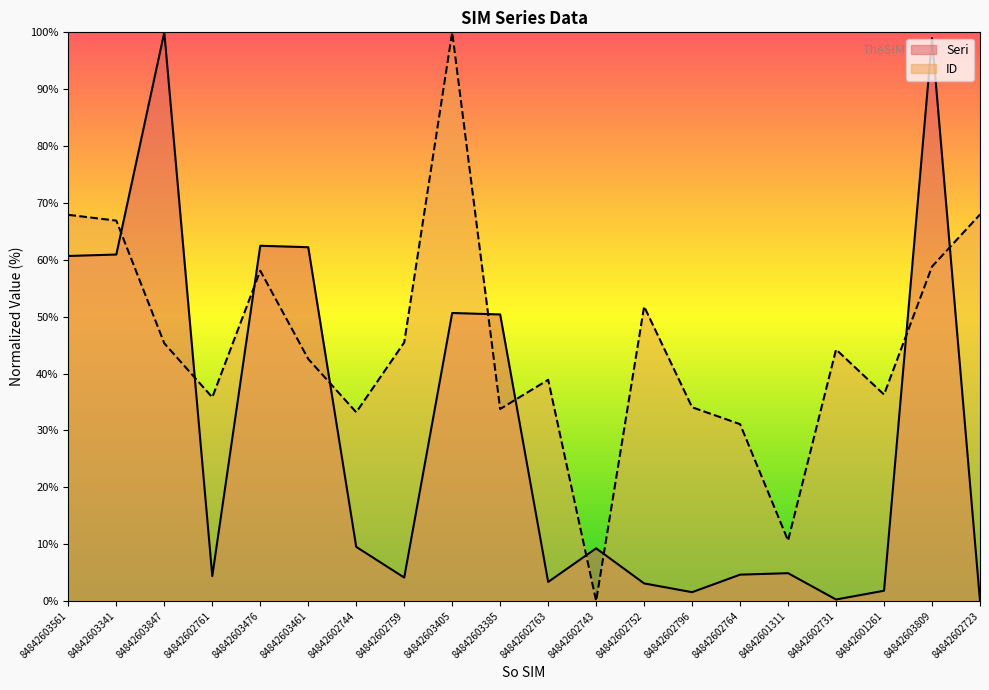

Between 84842603476 and 84842602796, which series saw the biggest shift?

Seri